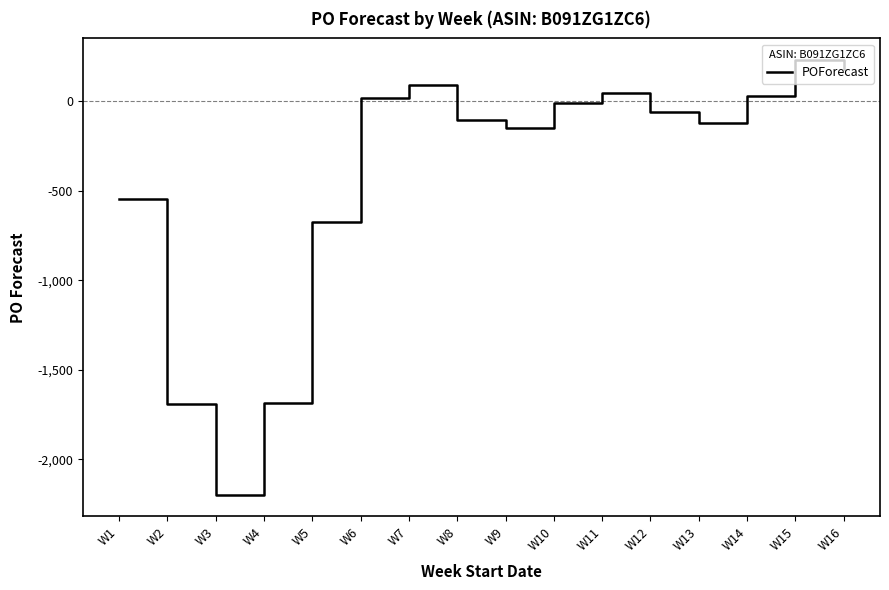

What is the smallest value displayed?

-2196